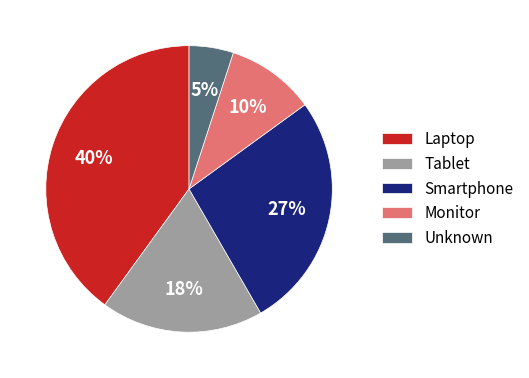

Does Tablet account for over 50% of the chart?

No